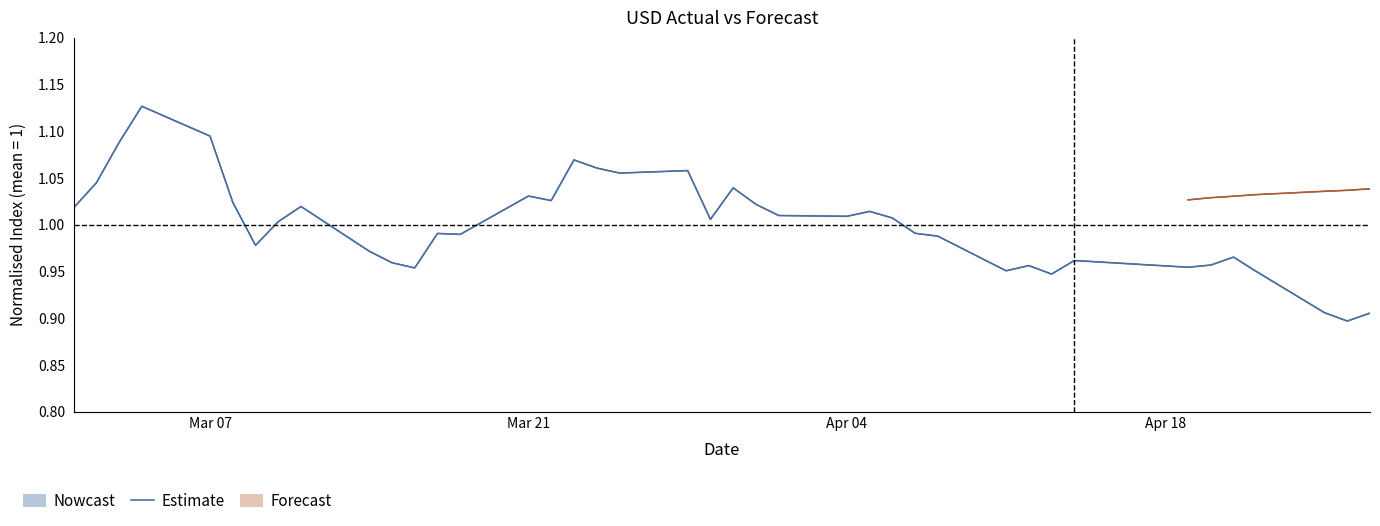

How many interior local peaks (higher than both neighbors) does the data have?

11